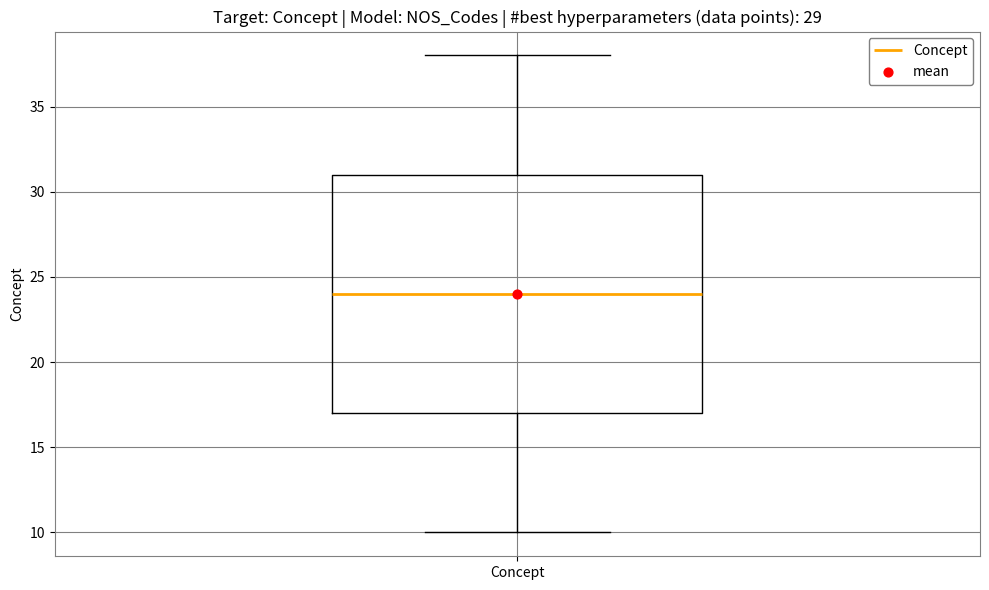

Transcribe this box plot: give where the median line is, the range the box spans, and where the two whiskers end, as read against the y-axis. The values are not printed on the chart, so give them approximately, as read against the axis.

median 24, box 17 to 31, whiskers 10 to 38